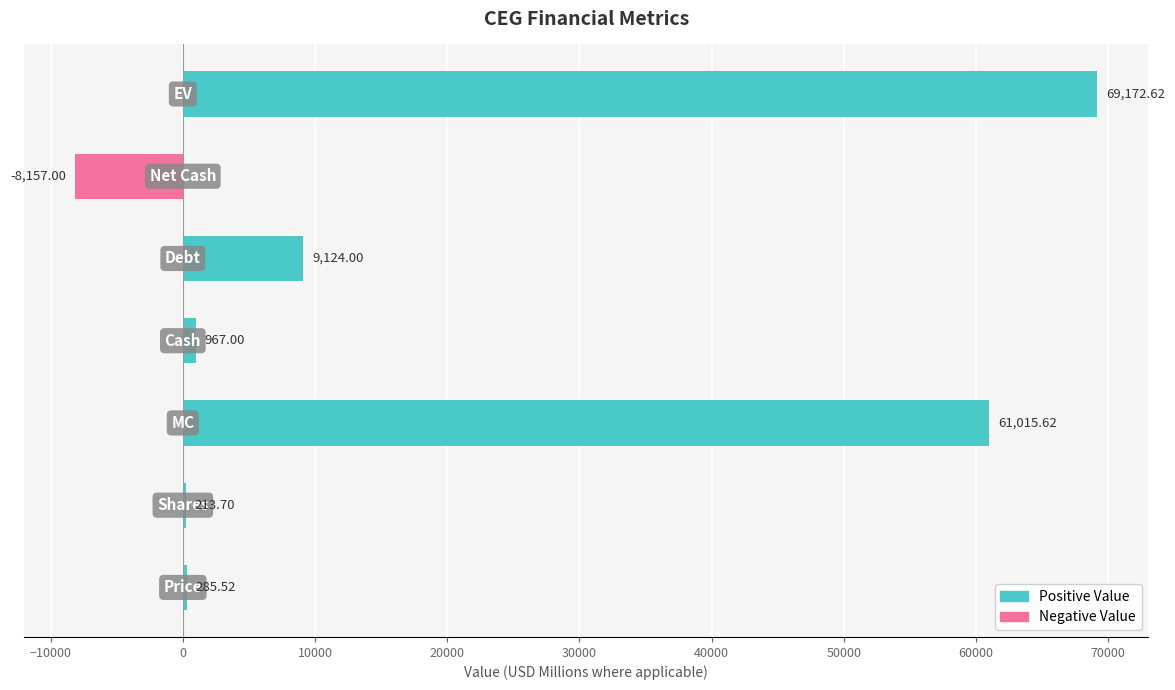

Reading left to right, transcribe all the data shown in this chart.

Positive Value: −20000=285.5	−10000=213.7	0=61015.6	10000=967.0	20000=9124.0	30000=0.0	40000=69172.6
Negative Value: −20000=0.0	−10000=0.0	0=0.0	10000=0.0	20000=0.0	30000=-8157.0	40000=0.0